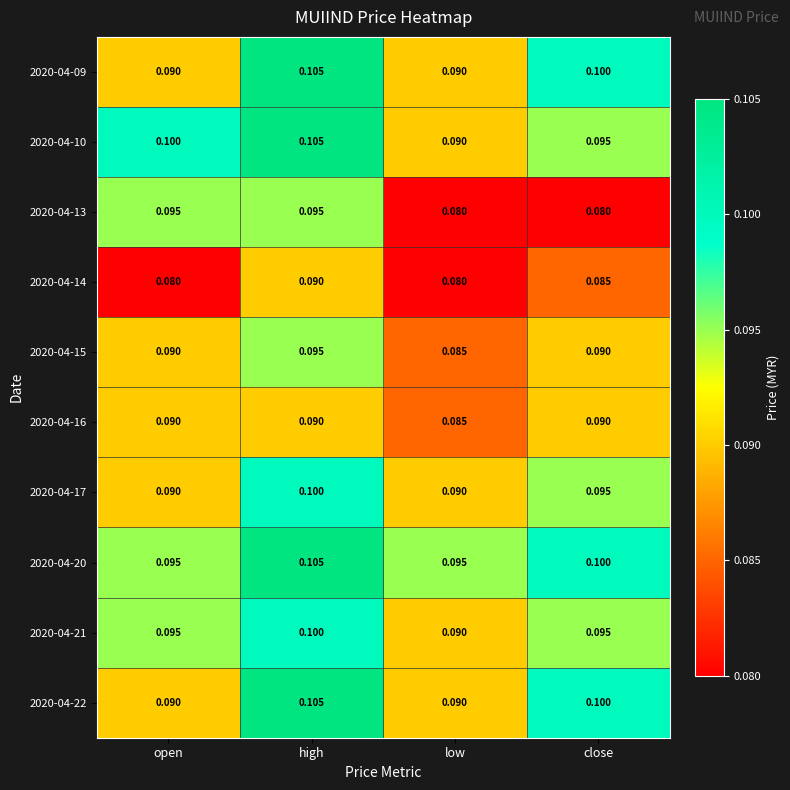

At which category is the sum across all series the highest?

high